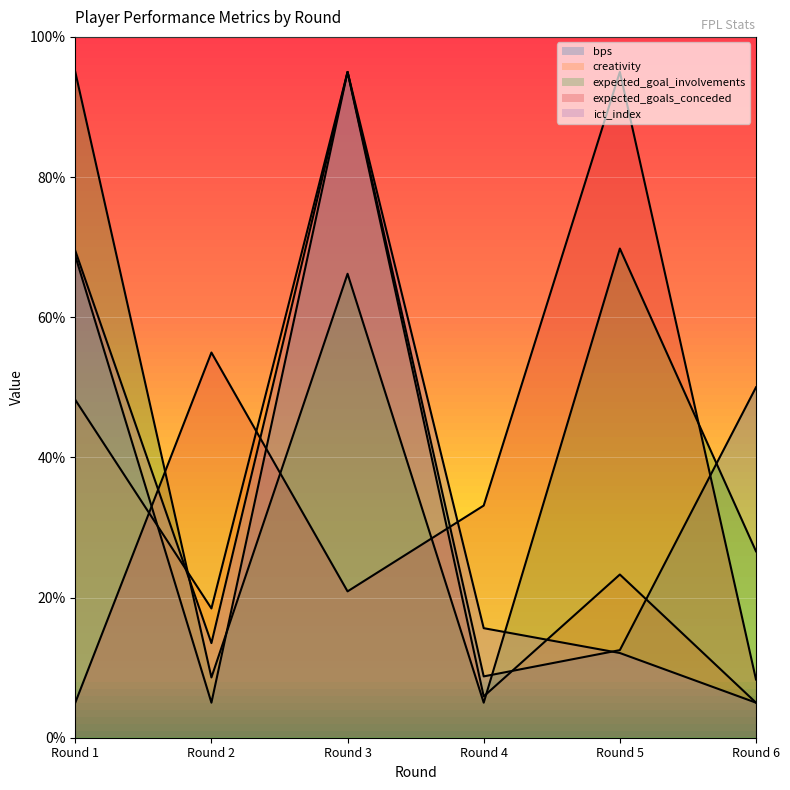

Rank the categories by expected_goals_conceded value from lowest to highest.

Round 1, Round 6, Round 3, Round 4, Round 2, Round 5